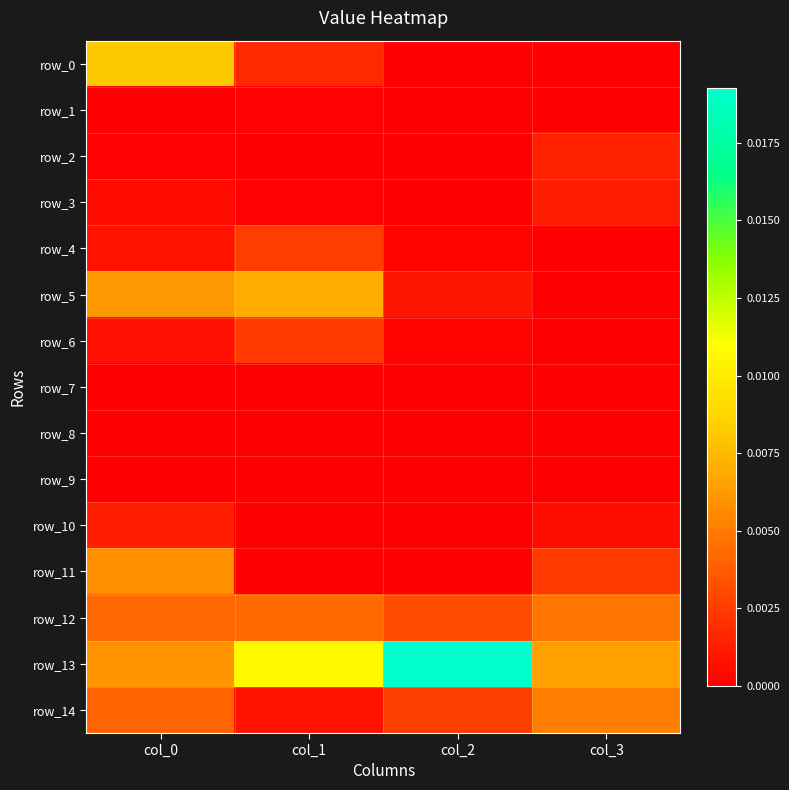

List the series in order of their peak value, highest first.

row_13, row_0, row_5, row_11, row_14, row_12, row_4, row_6, row_2, row_10, row_3, row_1, row_9, row_7, row_8